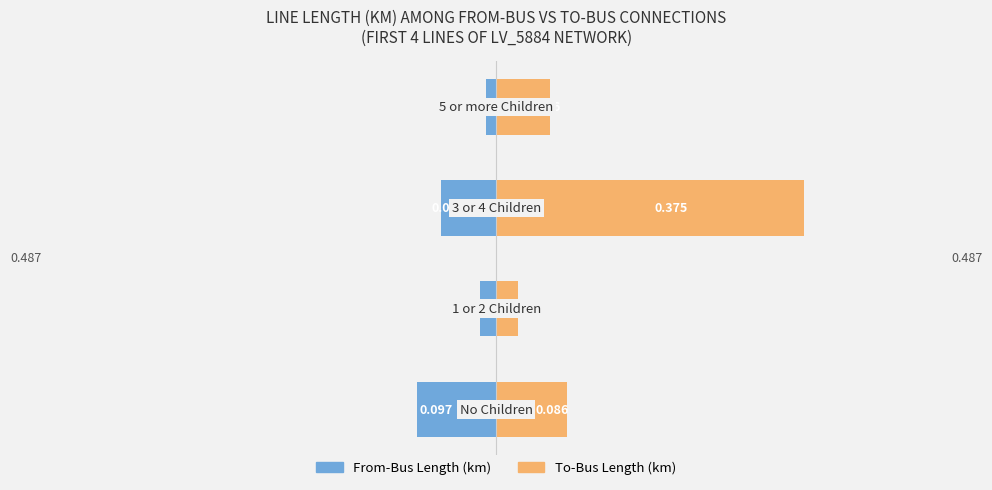

What is the maximum value for To-Bus Length (km)?

0.4